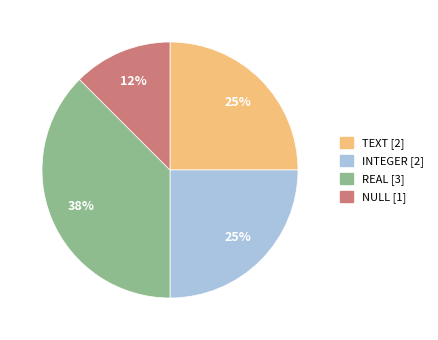

To the nearest percent, what portion does INTEGER represent?

25%